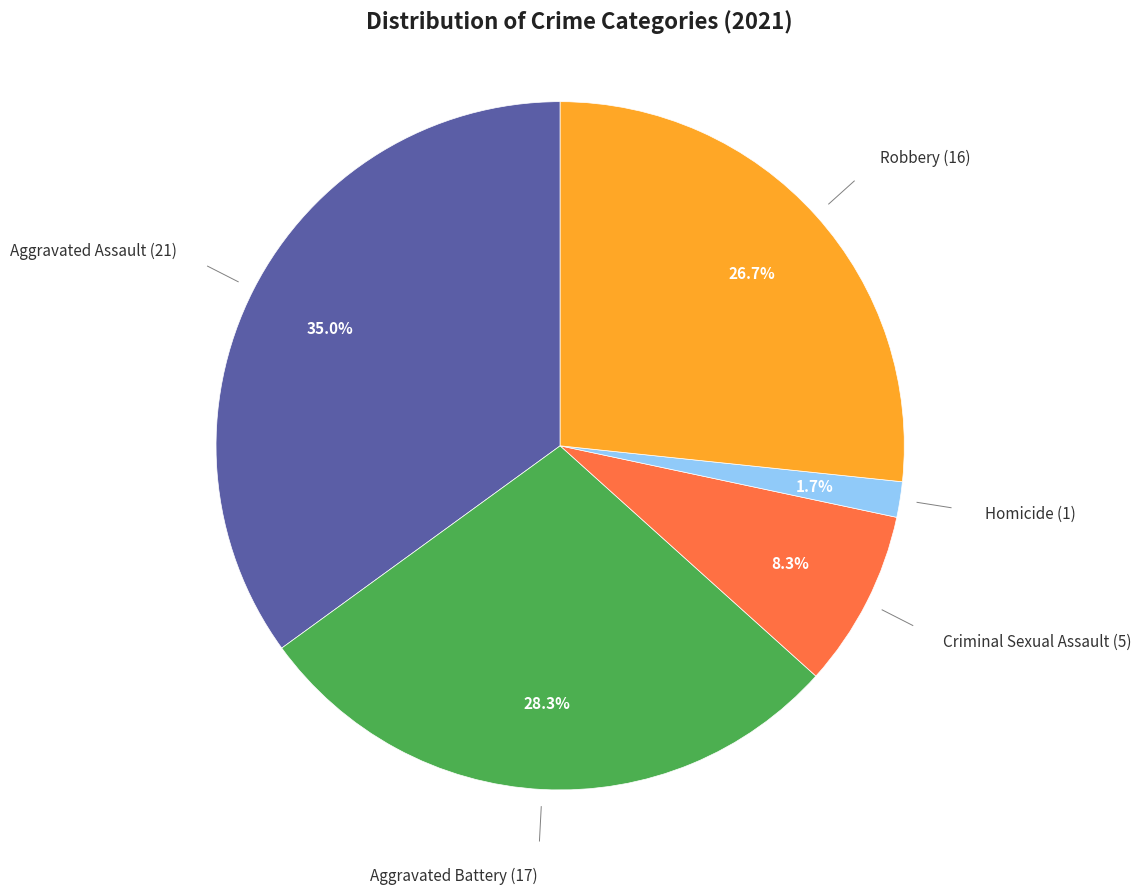

How many slices are in this pie chart?

5